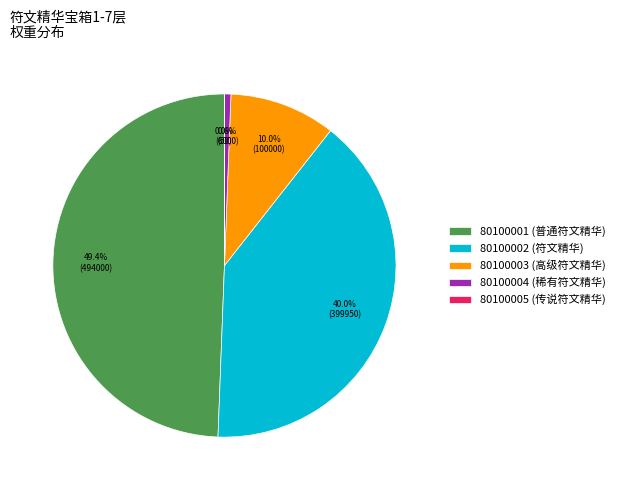

The 80100003 slice represents 10% of the pie. True or false?

True